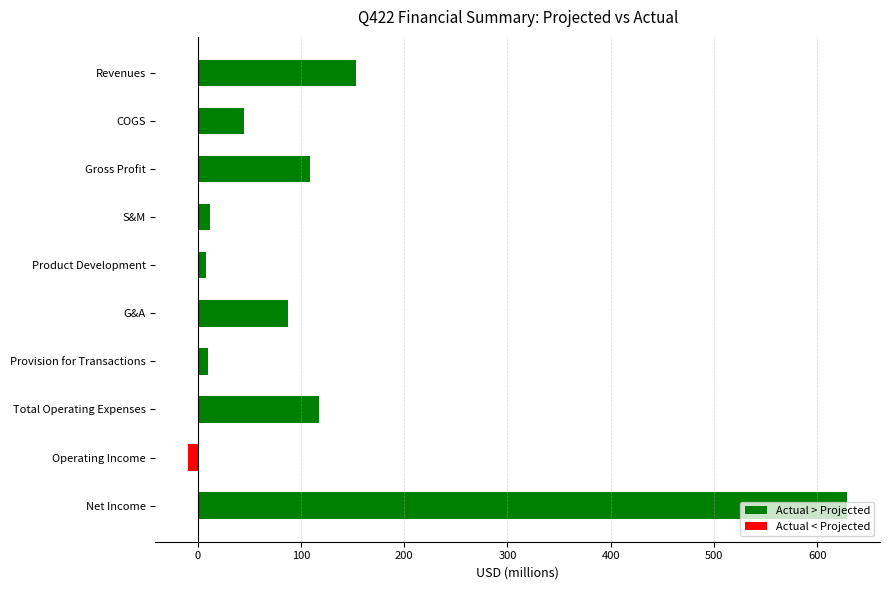

What is the difference between the second highest and second lowest values?

146.0